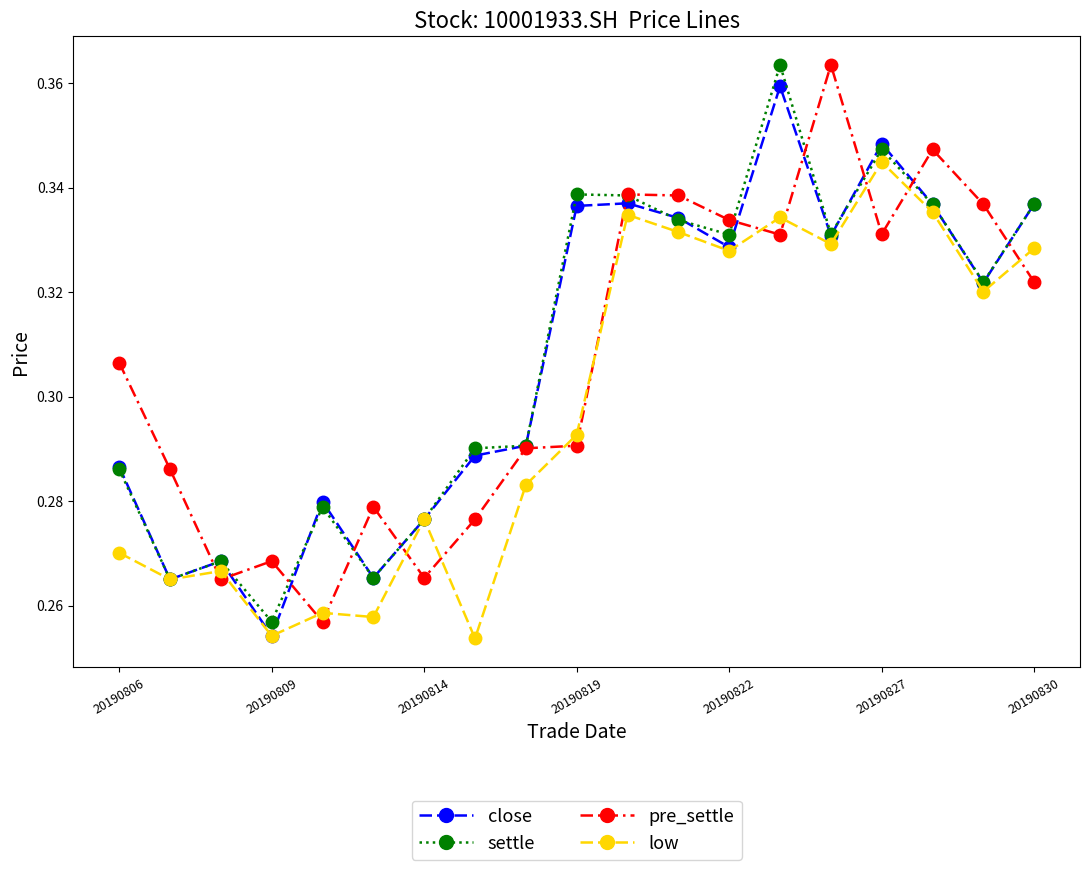

How many settle values are between 0 and 1?

19